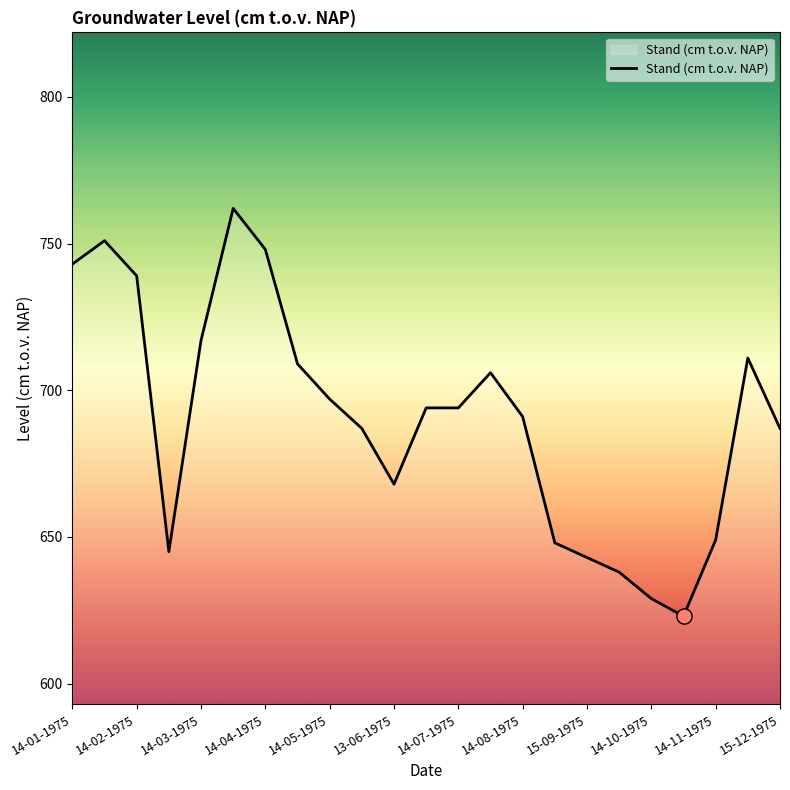

What is the smallest value displayed?

623